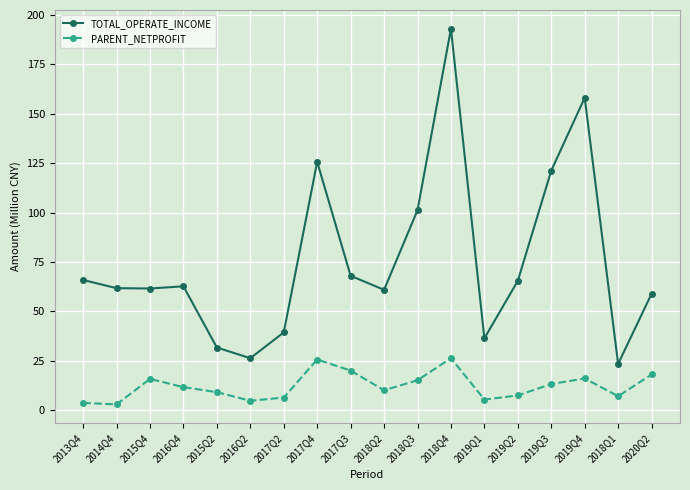

What is the approximate value of TOTAL_OPERATE_INCOME at 2019Q1?

36.4